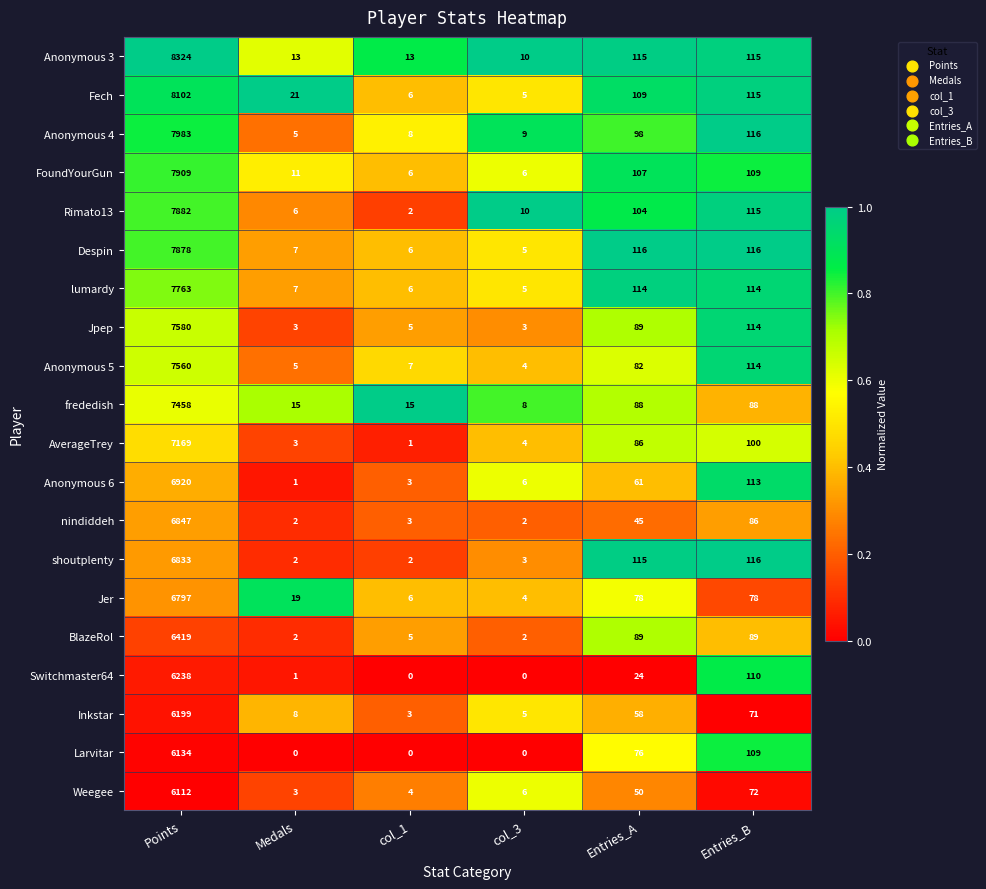

The Rimato13 series shows 4266 at Points. True or false?

False